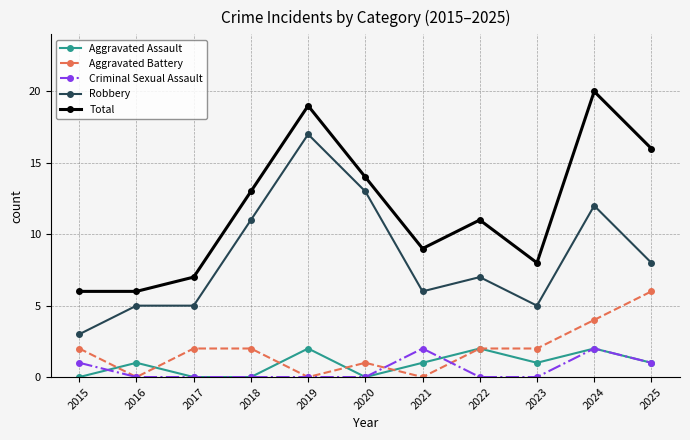

True or false: Aggravated Assault has more than 0 interior local peaks.

True